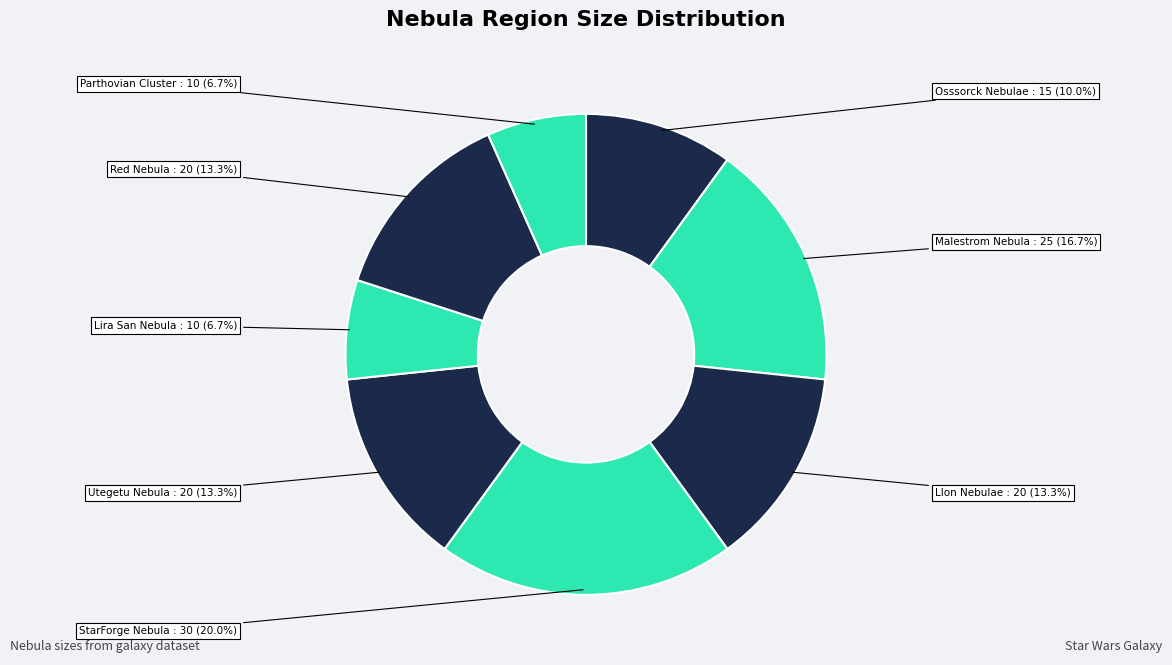

What is the ratio of the value at Red Nebula to the value at Malestrom Nebula?

0.8